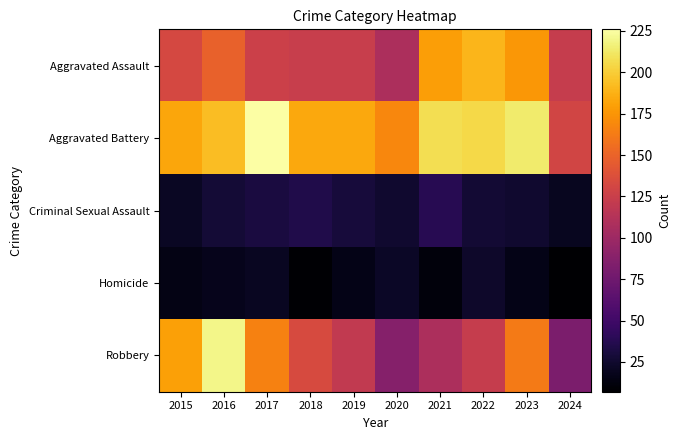

How many distinct data groups are displayed?

5